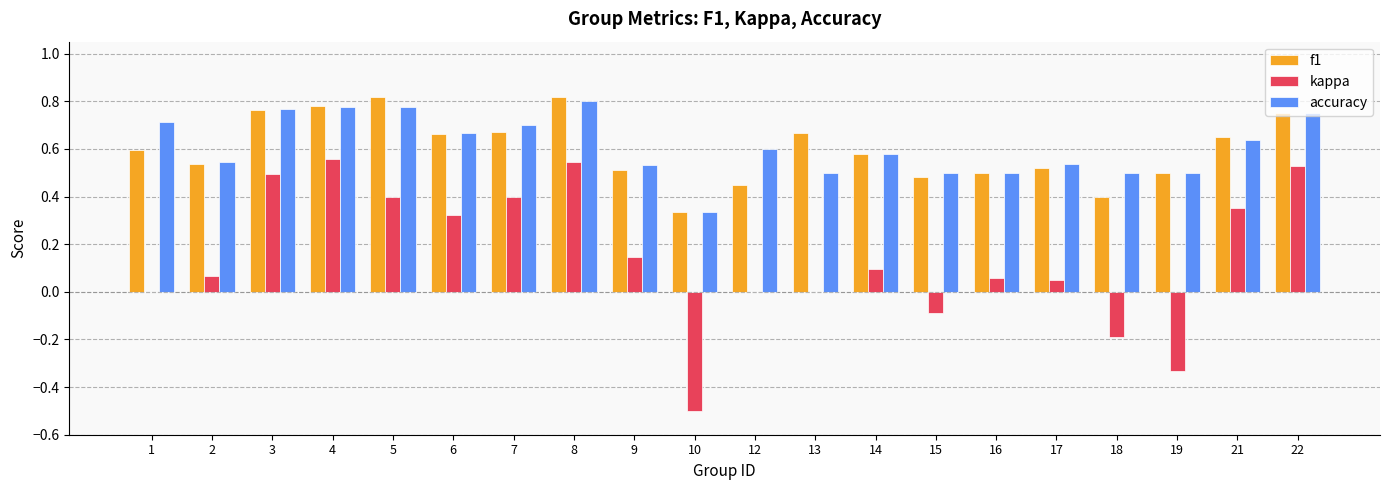

At which category is the sum across all series the highest?

8